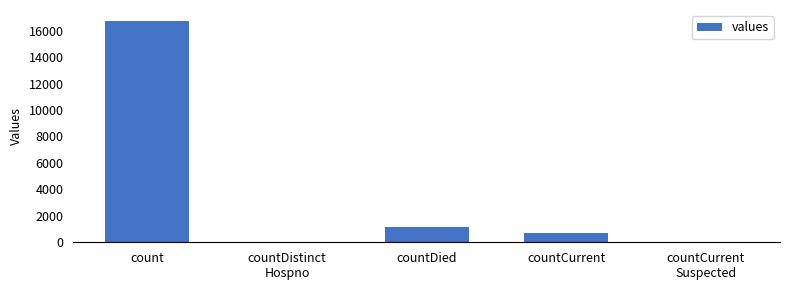

Reading right to left, extract all data points from this chart.

countCurrent
Suspected=0	countCurrent=668	countDied=1142	countDistinct
Hospno=0	count=16729